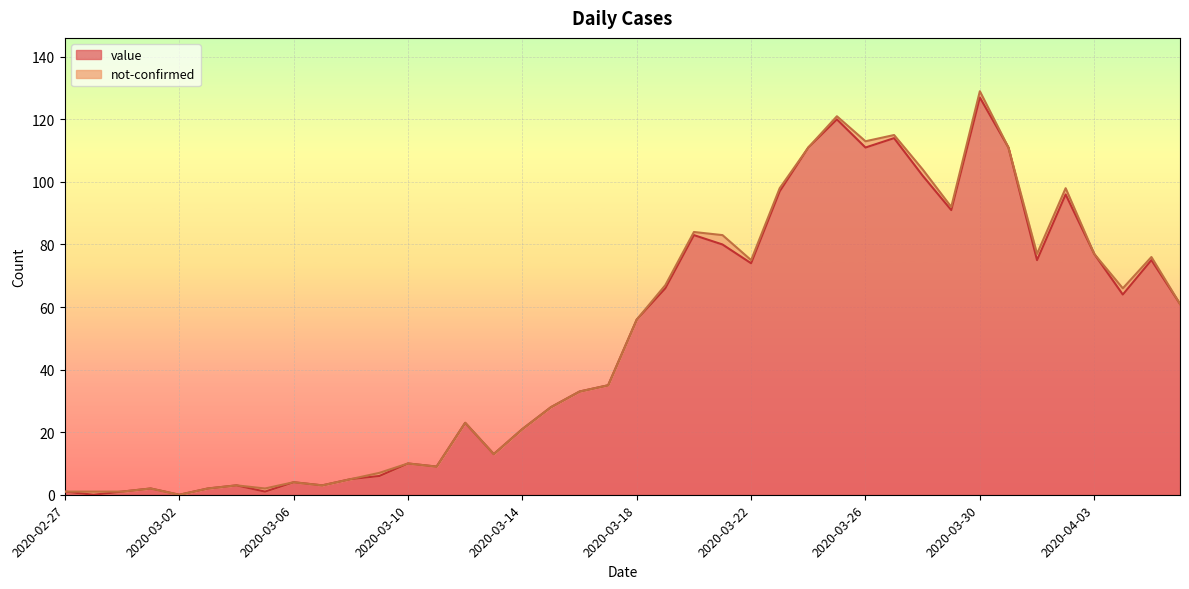

What is the sum of the values at 2020-03-26 and 2020-03-12?

134